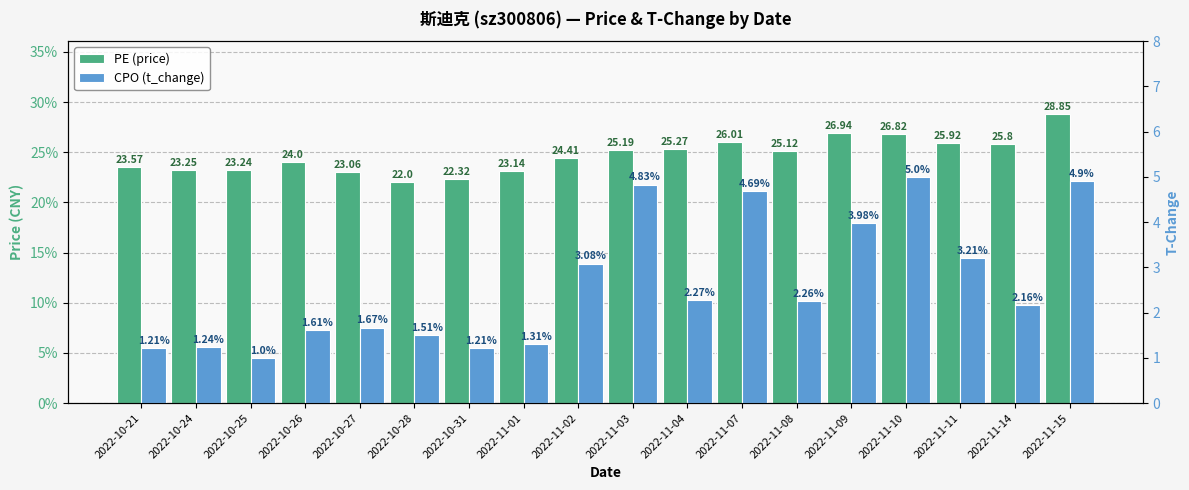

Reading left to right, what are all the values shown in this chart?

price: 23.6	23.2	23.2	24.0	23.1	22.0	22.3	23.1	24.4	25.2	25.3	26.0	25.1	26.9	26.8	25.9	25.8	28.9
t_change: 1.2	1.2	1.0	1.6	1.7	1.5	1.2	1.3	3.1	4.8	2.3	4.7	2.3	4.0	5.0	3.2	2.2	4.9